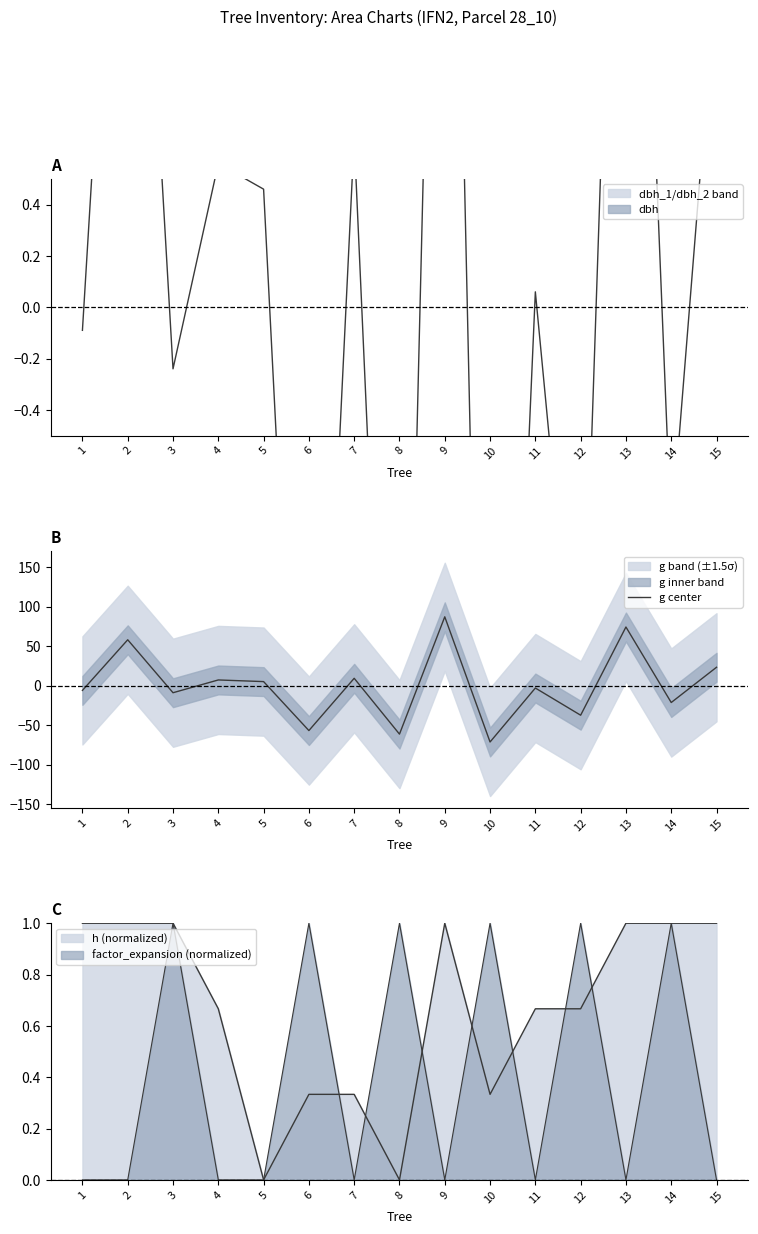

Between 2 and 1, which is larger?

2